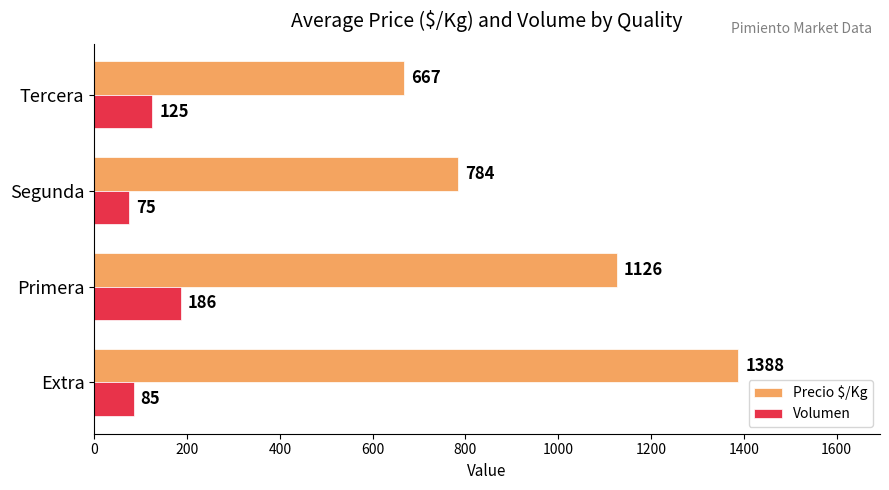

What is the sum of all Precio $/Kg values?

3965